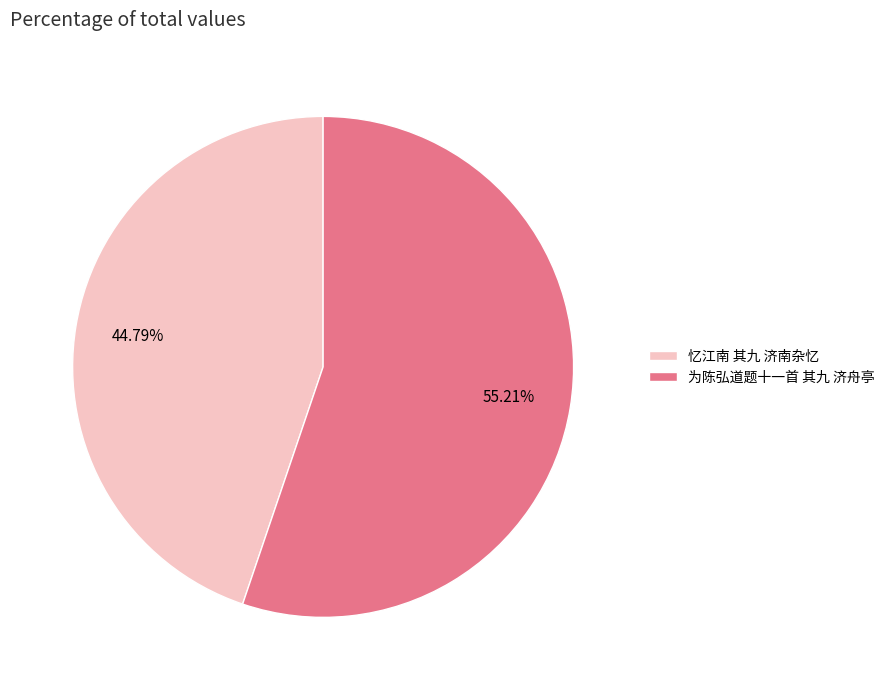

Is there a majority slice in this chart?

Yes